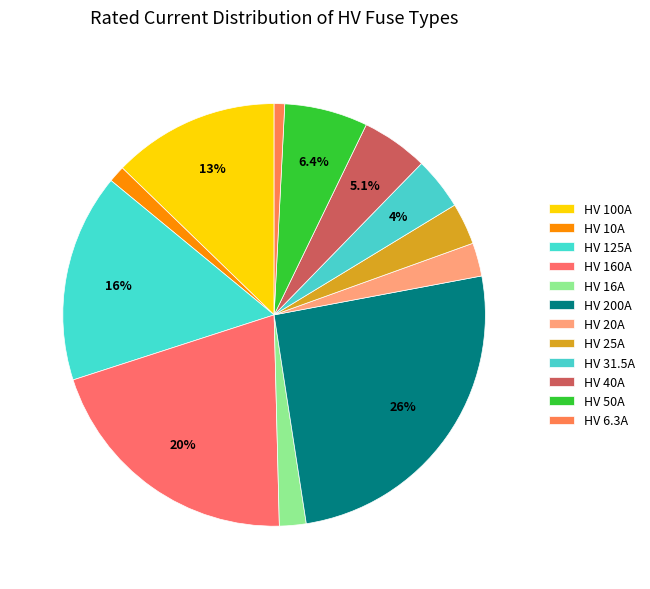

Does any single category account for the majority?

No